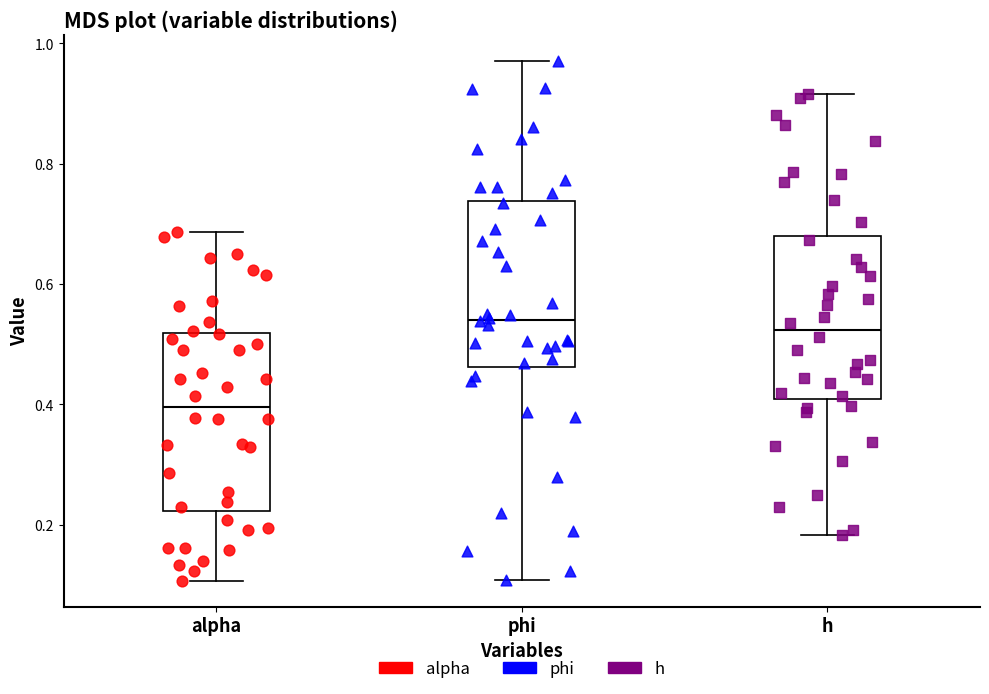

Reading left to right, read every box against the y-axis: the position of its median line, the range the box covers, and the ends of its whiskers. The values are not printed on the chart, so give them approximately, as read against the axis.

alpha: median 0.40, box 0.22 to 0.52, whiskers 0.10 to 0.68
phi: median 0.54, box 0.46 to 0.74, whiskers 0.10 to 0.98
h: median 0.52, box 0.40 to 0.68, whiskers 0.18 to 0.92